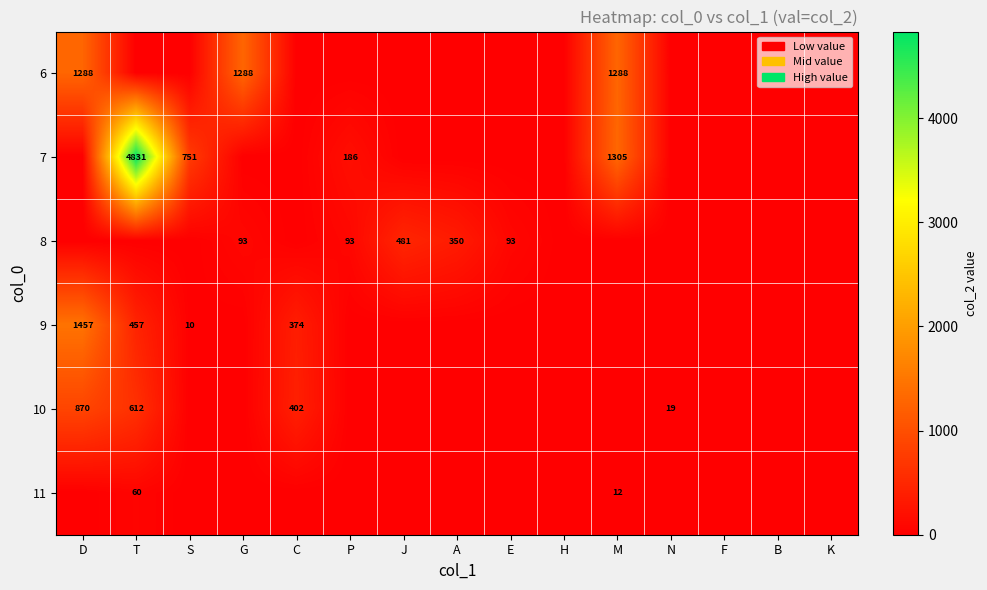

True or false: 6 has a value of 1288 at G.

True